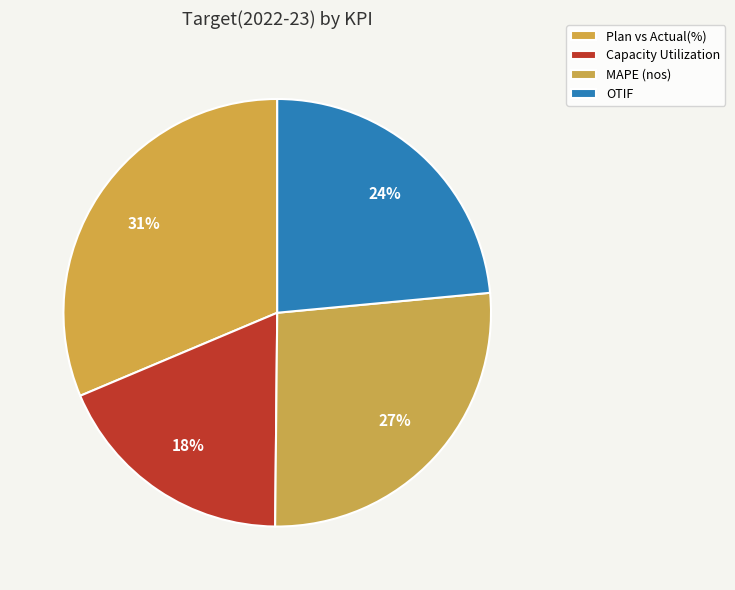

What is the change in value from Capacity Utilization to OTIF?

+0.2